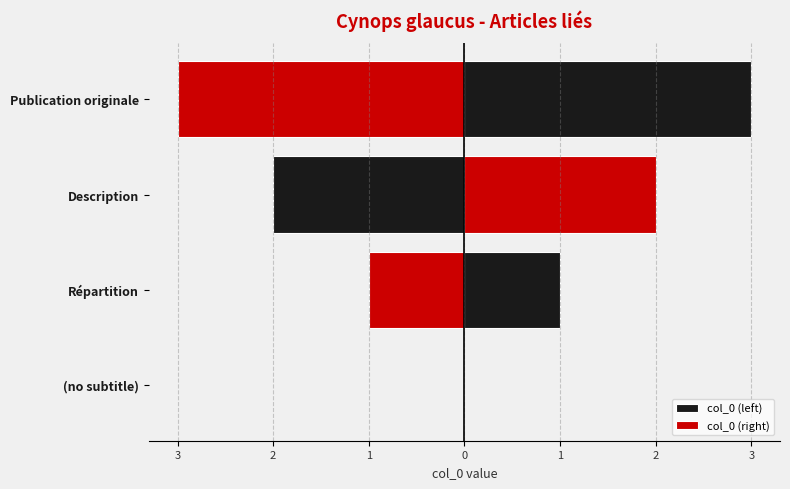

How many series are shown in this chart?

2